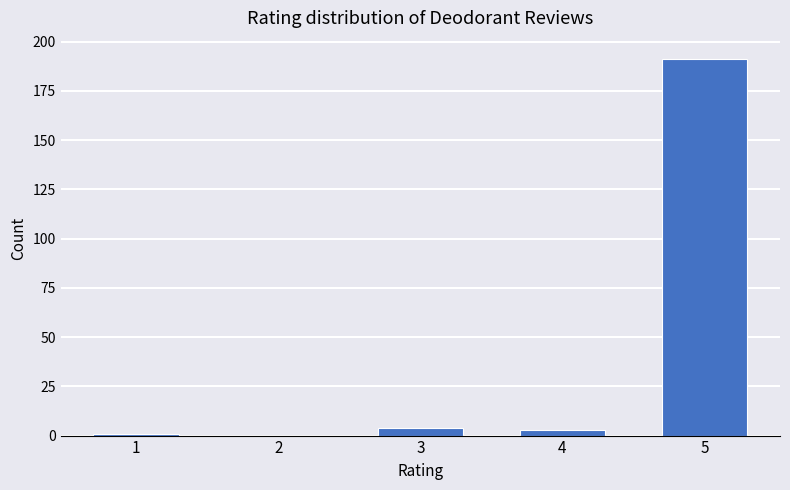

Reading right to left, list all the values displayed in this chart.

5=191	4=3	3=4	2=0	1=1